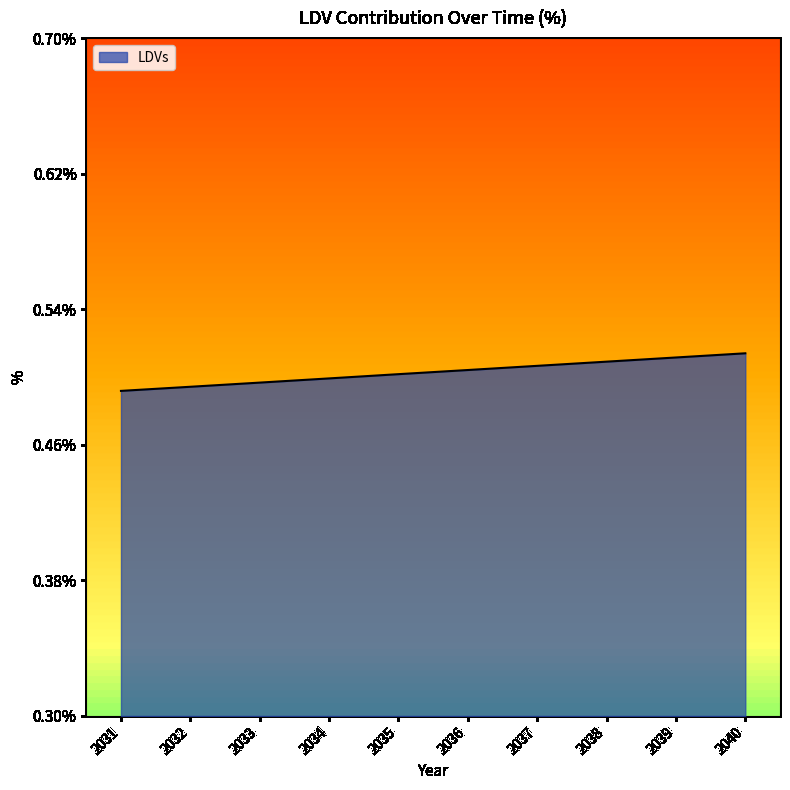

Does the chart display data point markers on the line(s)?

No